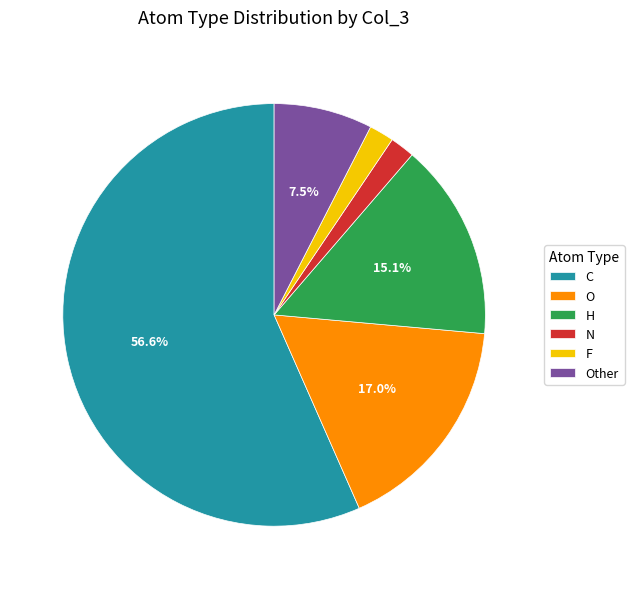

Between N and O, which is larger?

O